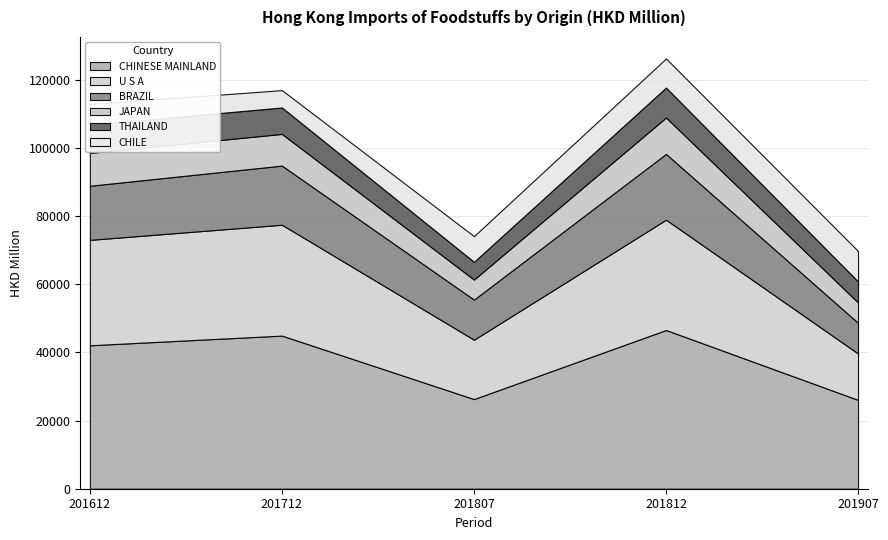

True or false: 201807 has a value of 2989.2 at AUSTRALIA.

False